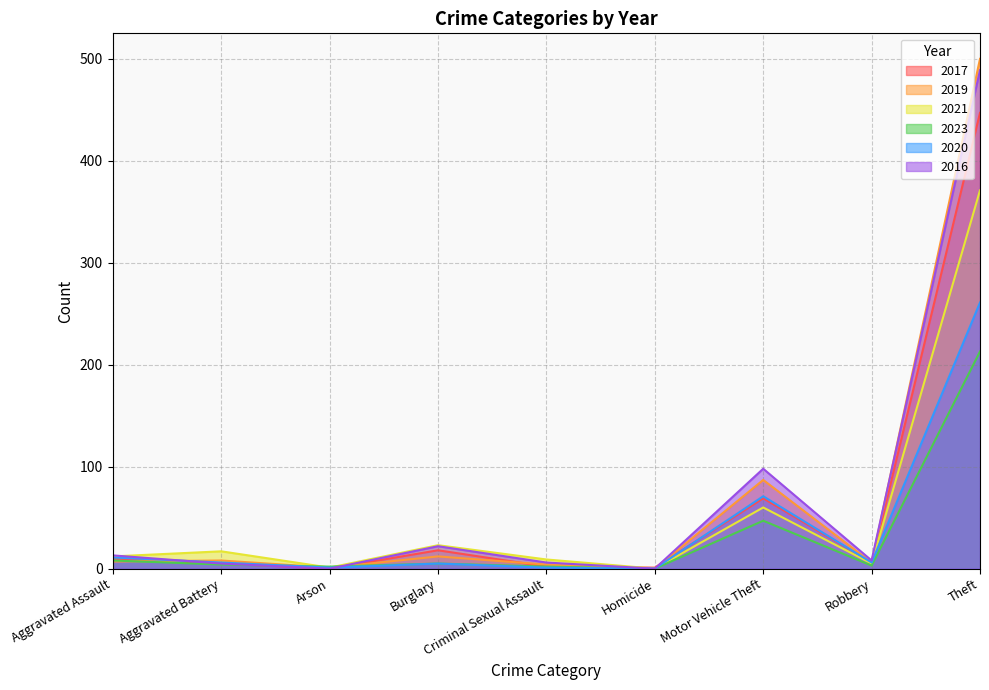

What is the average value of the 2020 series?

40